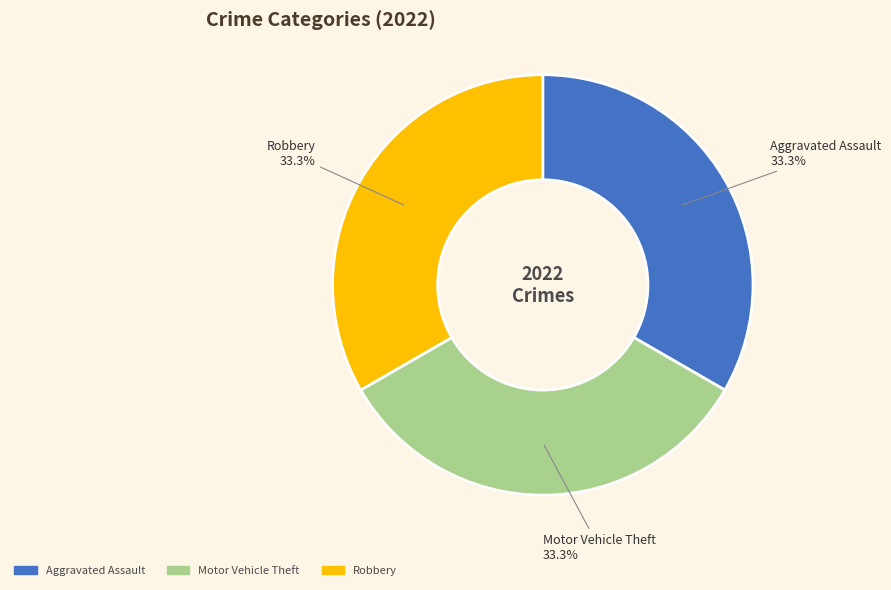

What percentage do Aggravated Assault and Robbery together represent?

66.7%